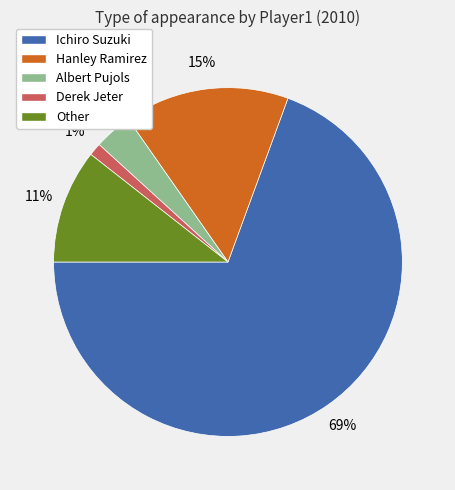

Is it true that Hanley Ramirez is 2% of the pie?

False